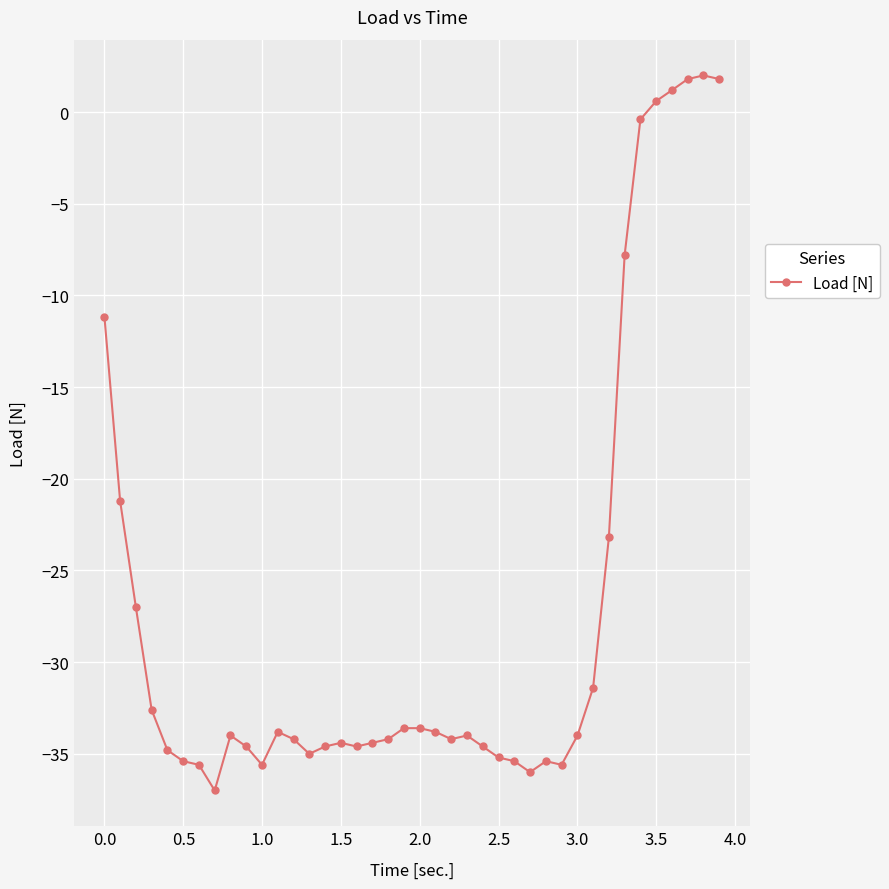

True or false: the data has more than 1 interior local peaks.

True